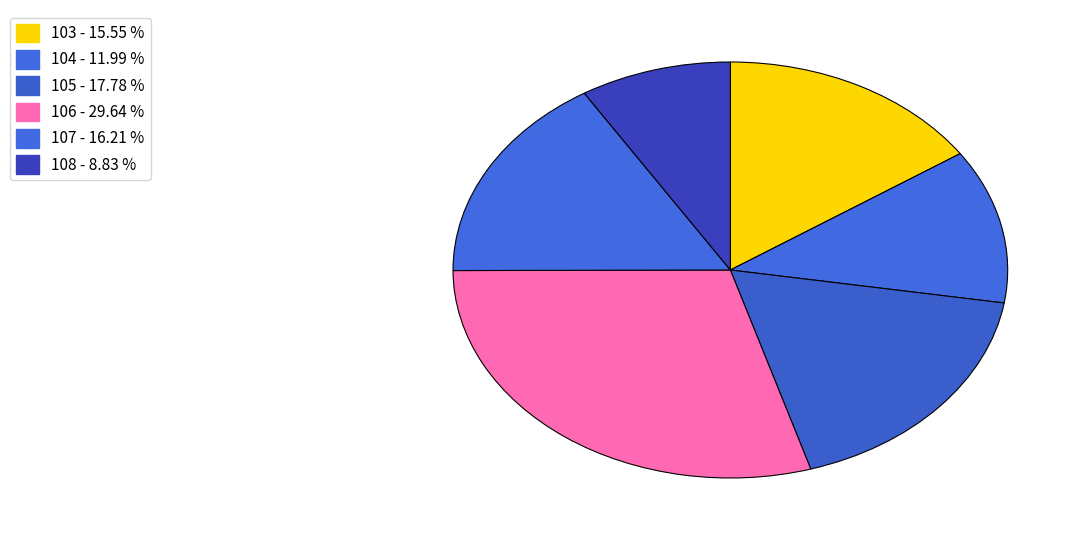

What portion of the pie excludes 103?

84.5%